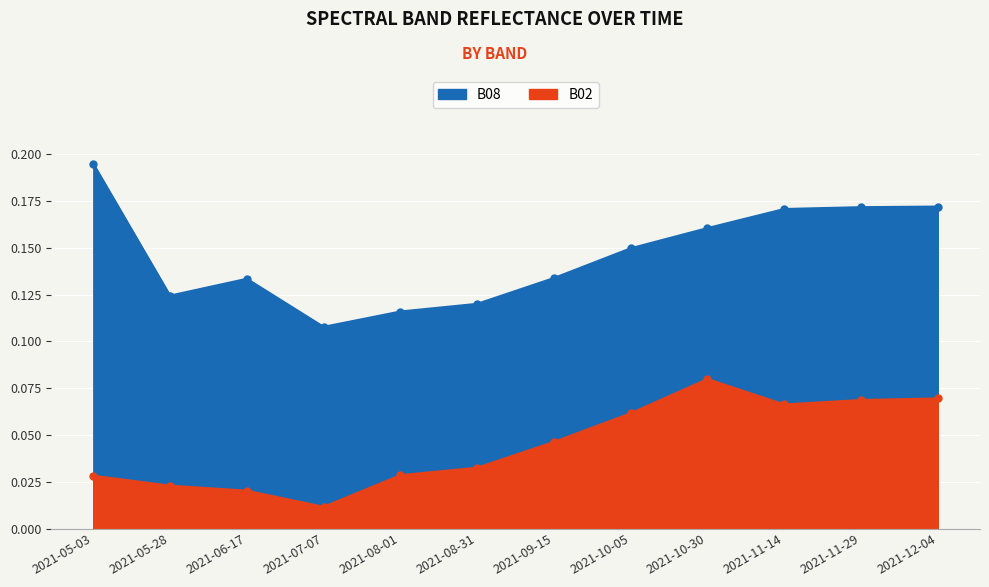

What is the lowest value of the B08 series?

0.1